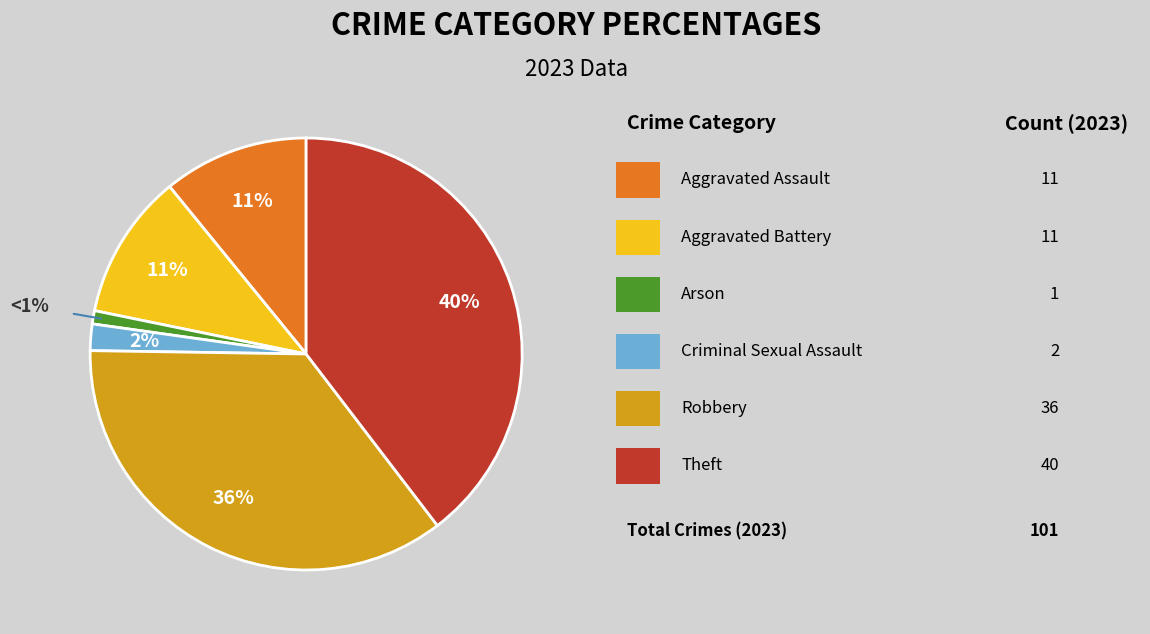

To the nearest percent, what is the average slice percentage?

17%